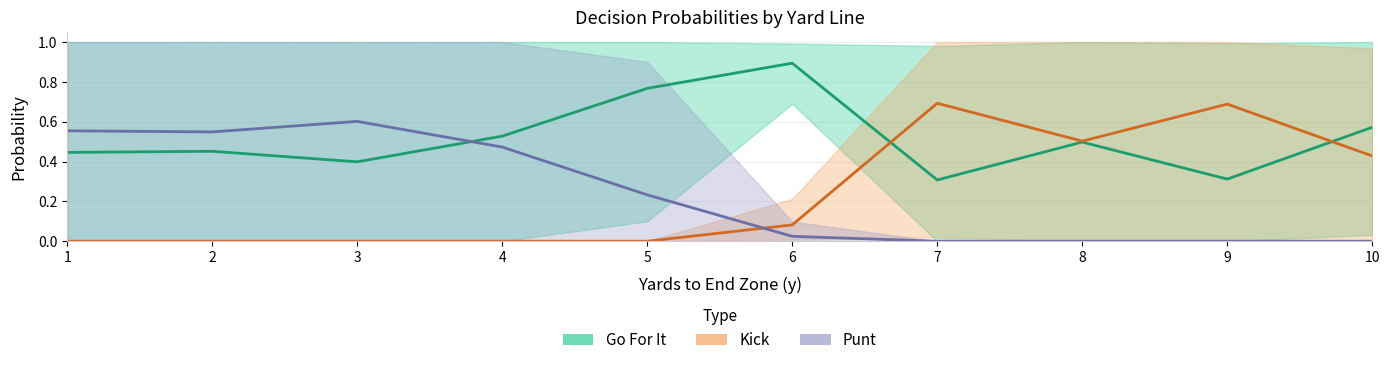

Reading left to right, transcribe all the data shown in this chart.

Go For It: 0.4	0.5	0.4	0.5	0.8	0.9	0.3	0.5	0.3	0.6
Kick: 0.0	0.0	0.0	0.0	0.0	0.1	0.7	0.5	0.7	0.4
Punt: 0.6	0.5	0.6	0.5	0.2	0.0	0.0	0.0	0.0	0.0